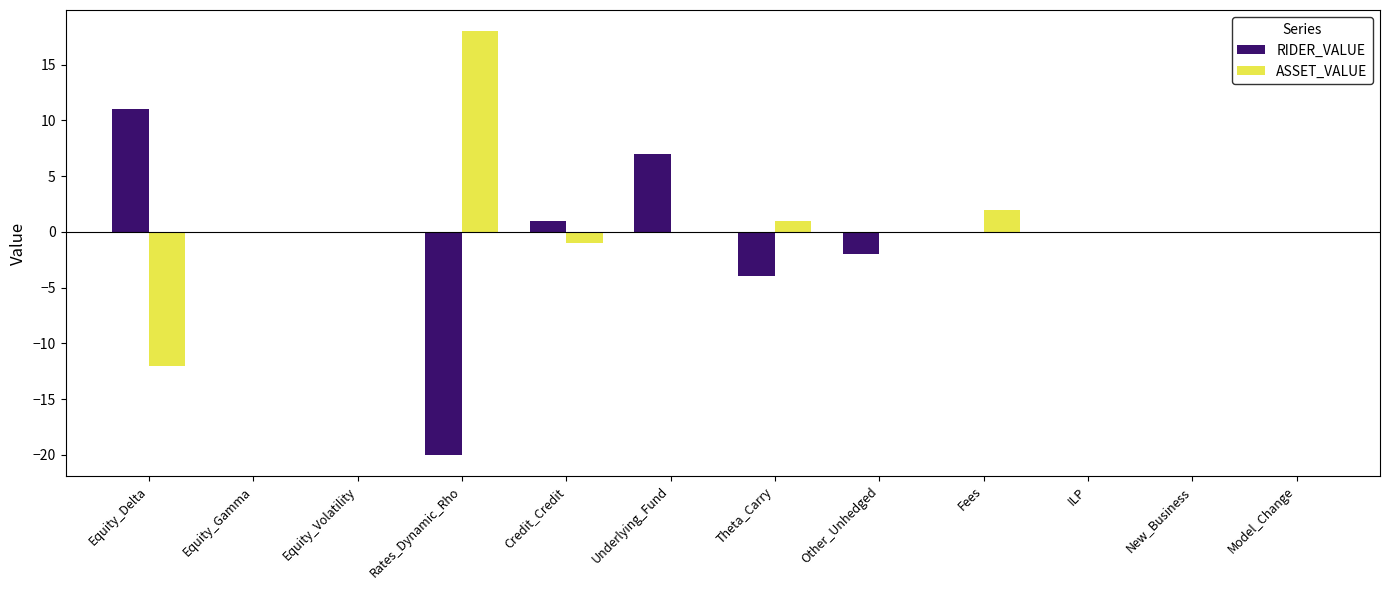

At which label is ASSET_VALUE closest to 3?

Fees